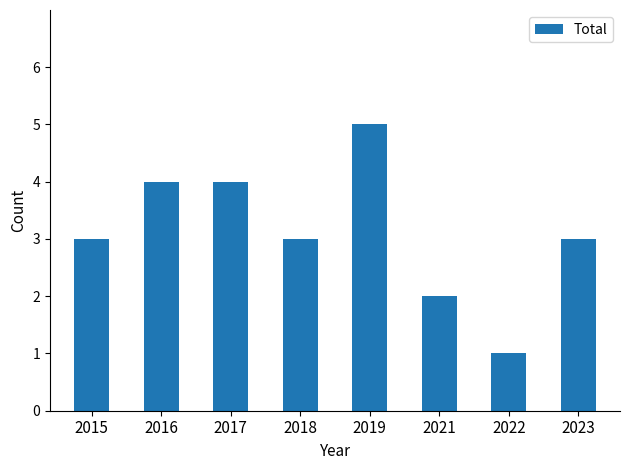

What is the value of the 5th bar from the left?

5